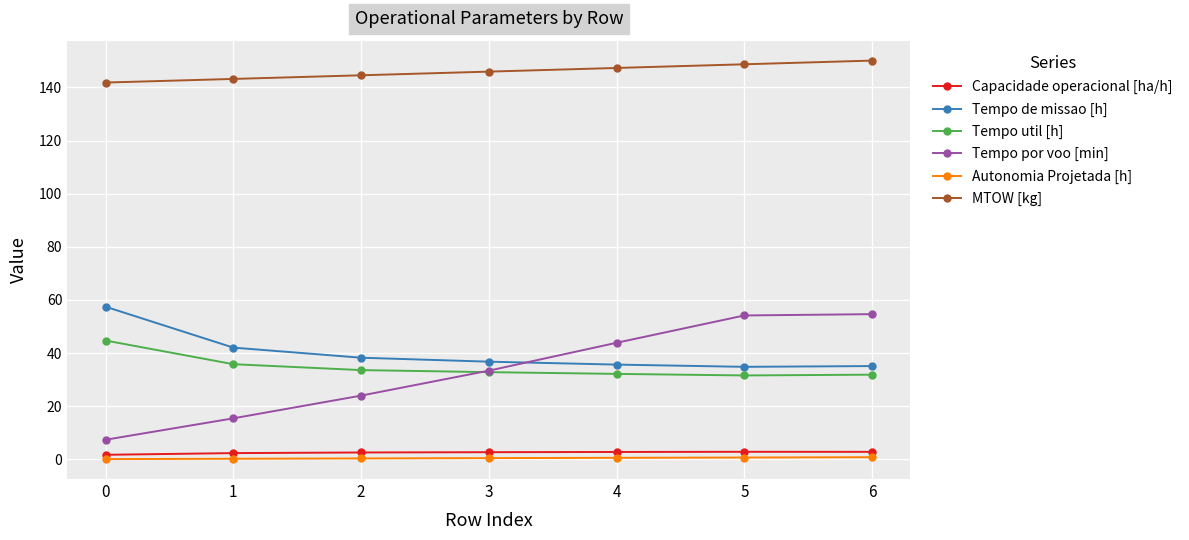

True or false: Capacidade operacional [ha/h] and MTOW [kg] cross at least once.

False